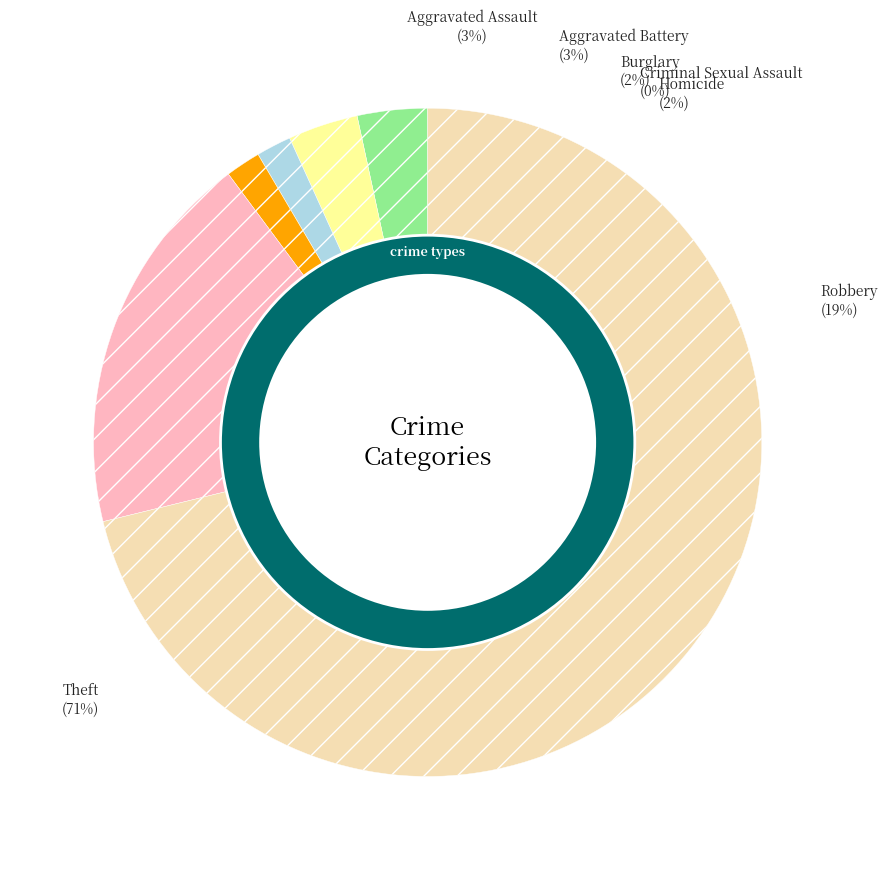

True or false: Burglary accounts for 1% of the total.

False